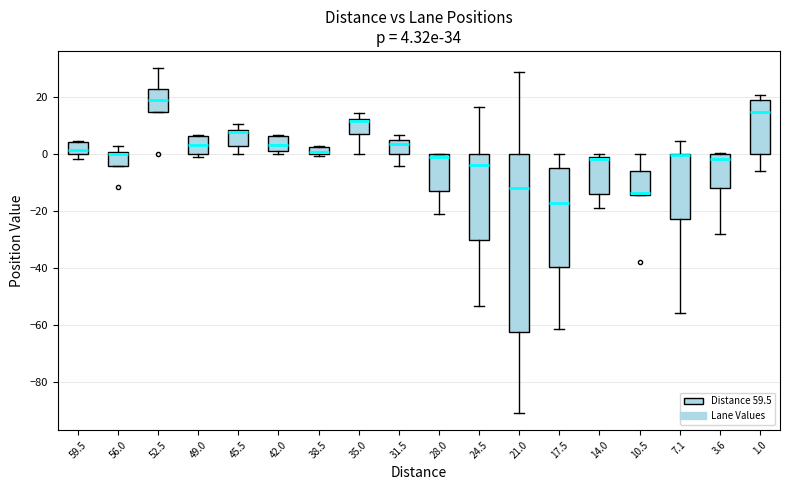

Comparing the boxes themselves (not the whiskers), which one is the tallest?

21.0